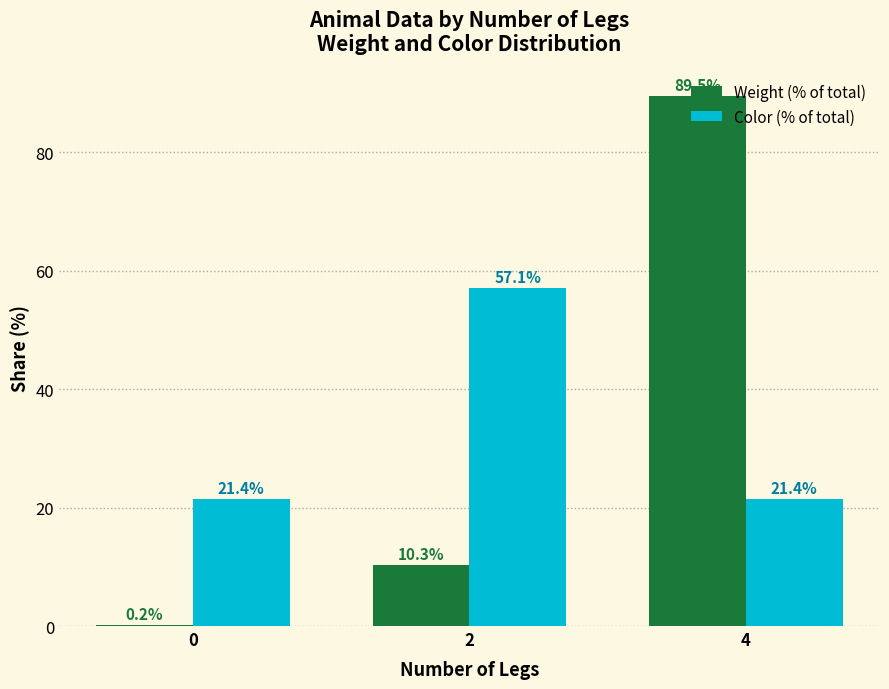

Which category has the highest value in the Weight (% of total) series?

4